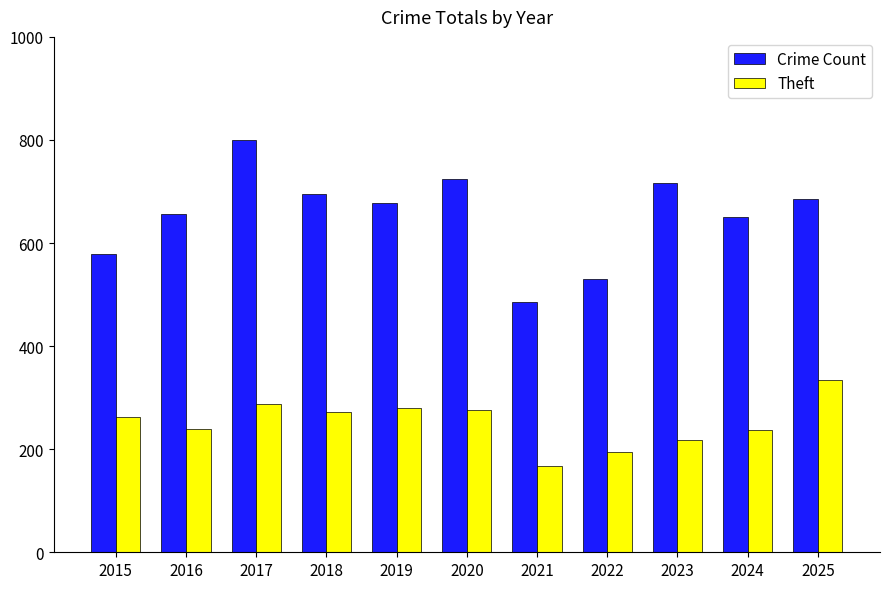

List the series in order of their overall mean, highest first.

Crime Count, Theft